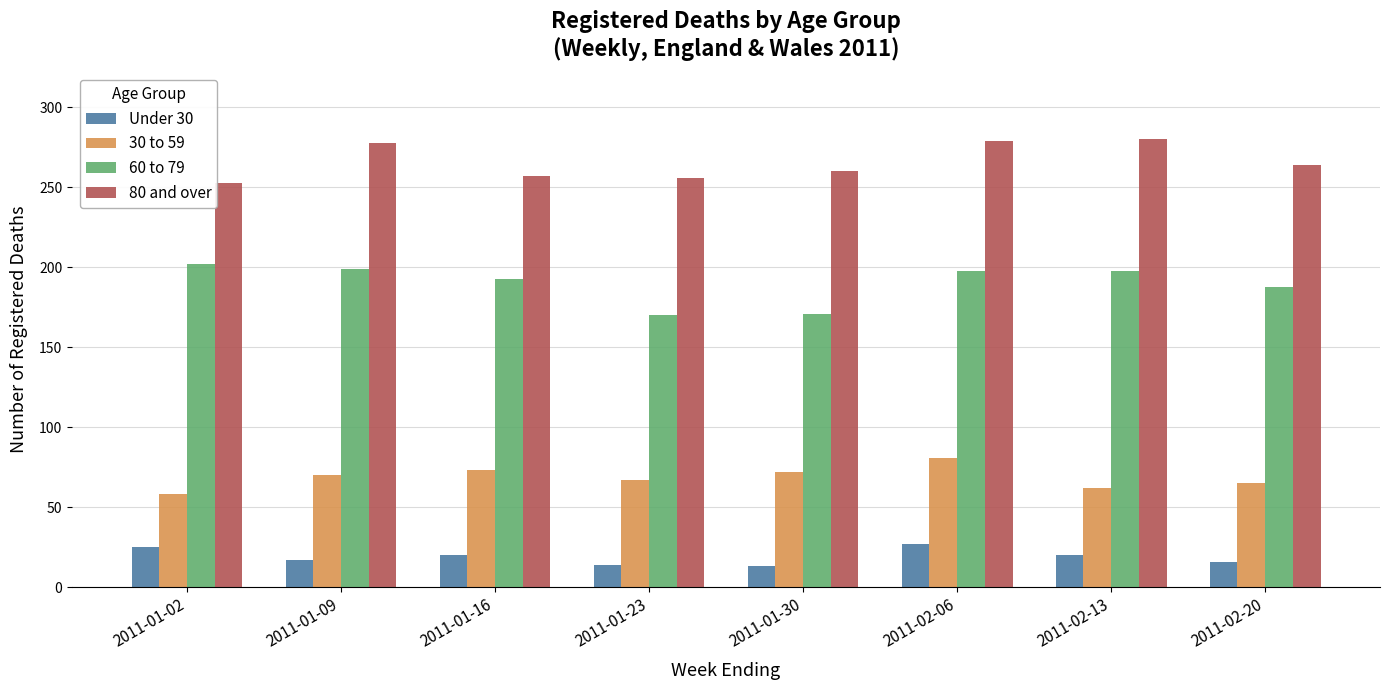

Is it true that 60 to 79 equals 199 at 2011-01-09?

True